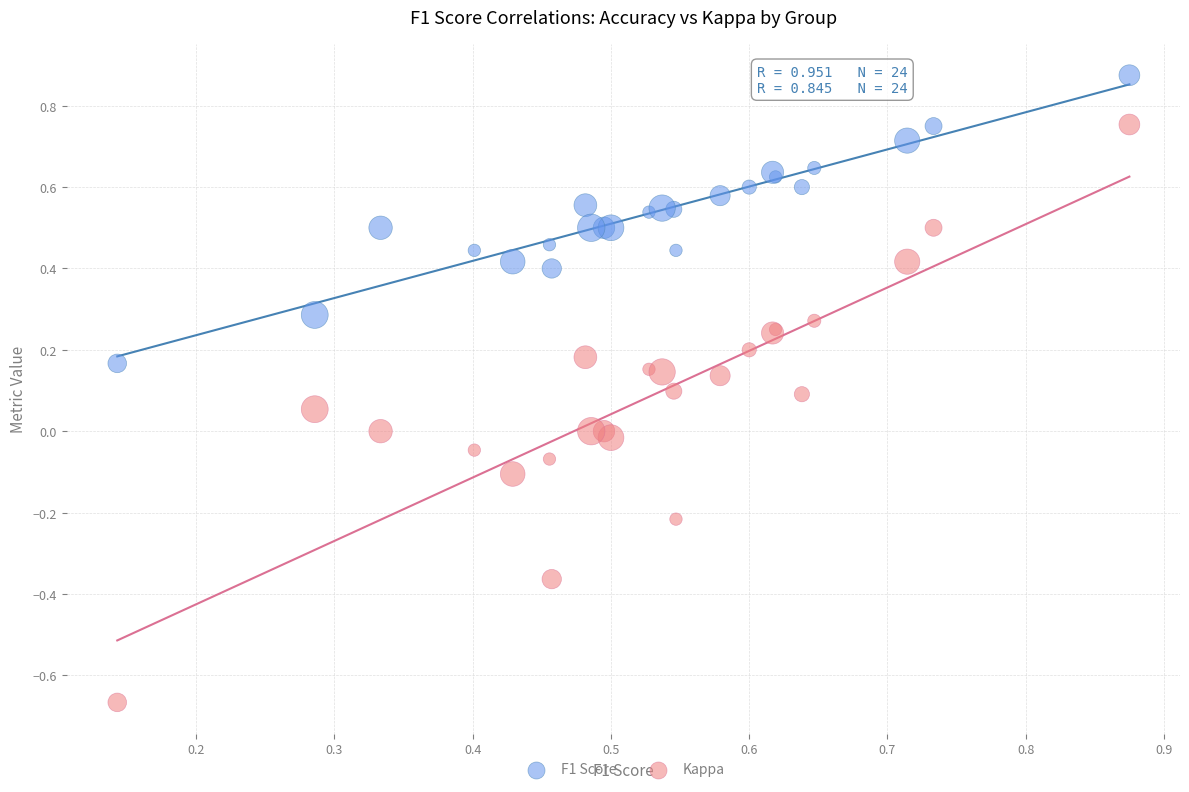

Which series reaches the maximum Y coordinate?

F1 Score